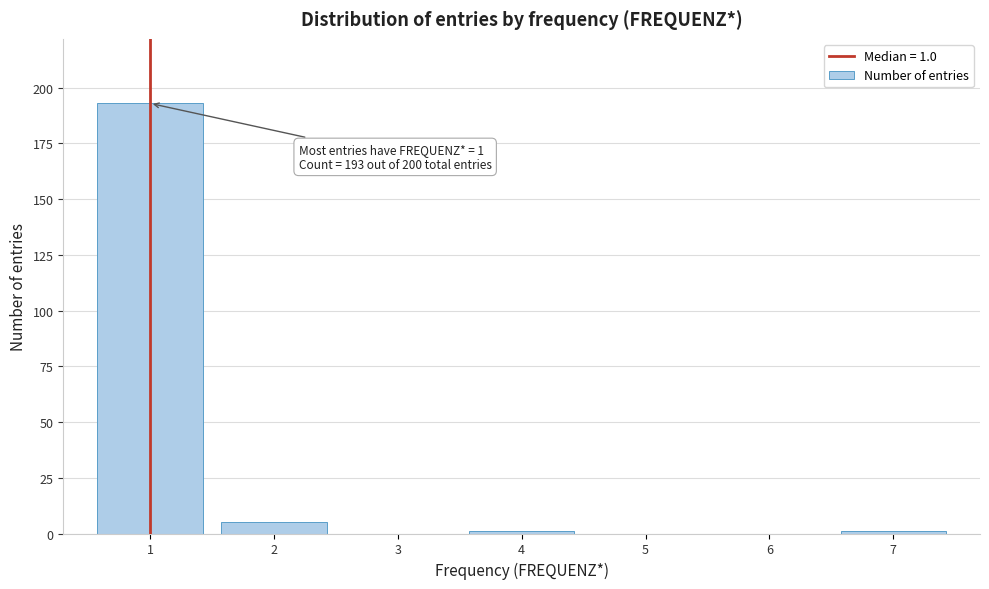

Over which range of the x-axis is the bar tallest?

0.5 to 1.5